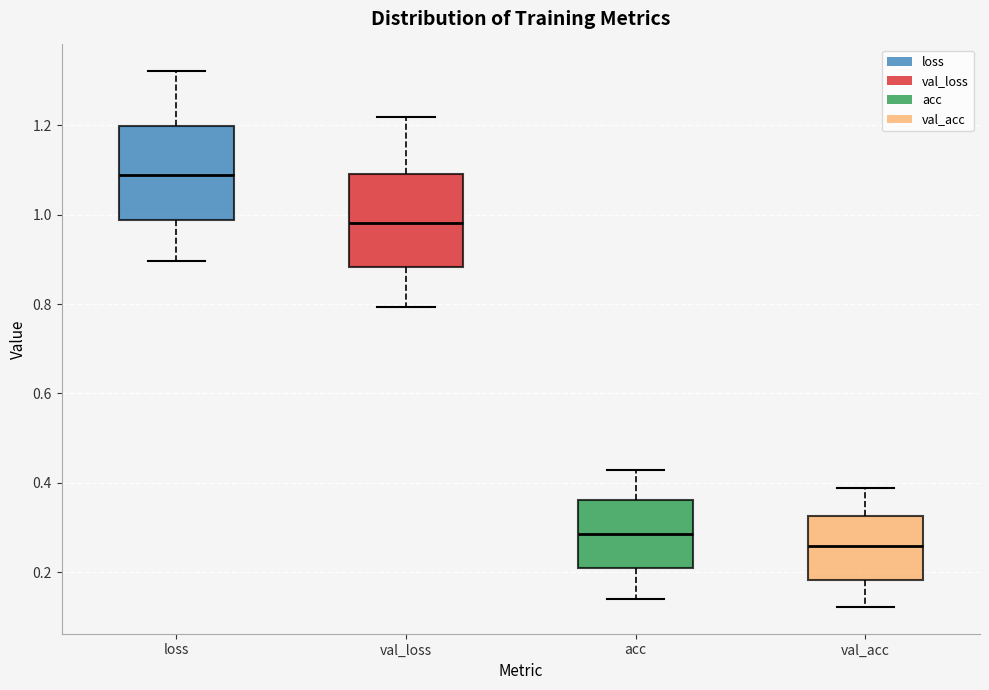

Which box has the highest median line?

loss